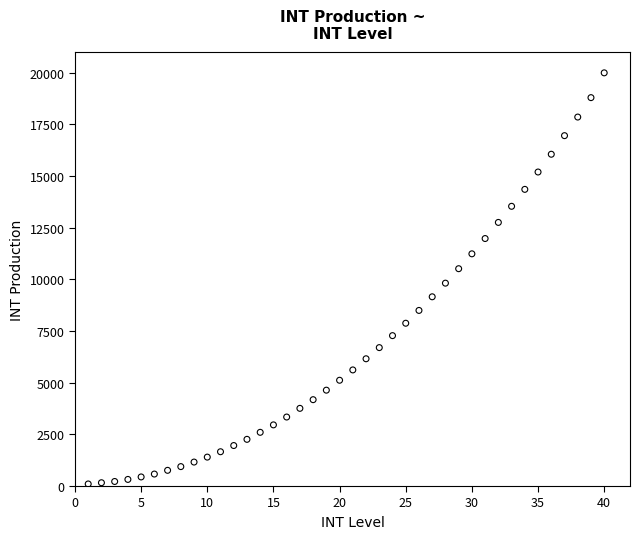

What Y value in the scatter plot is closest to 10050?

9820